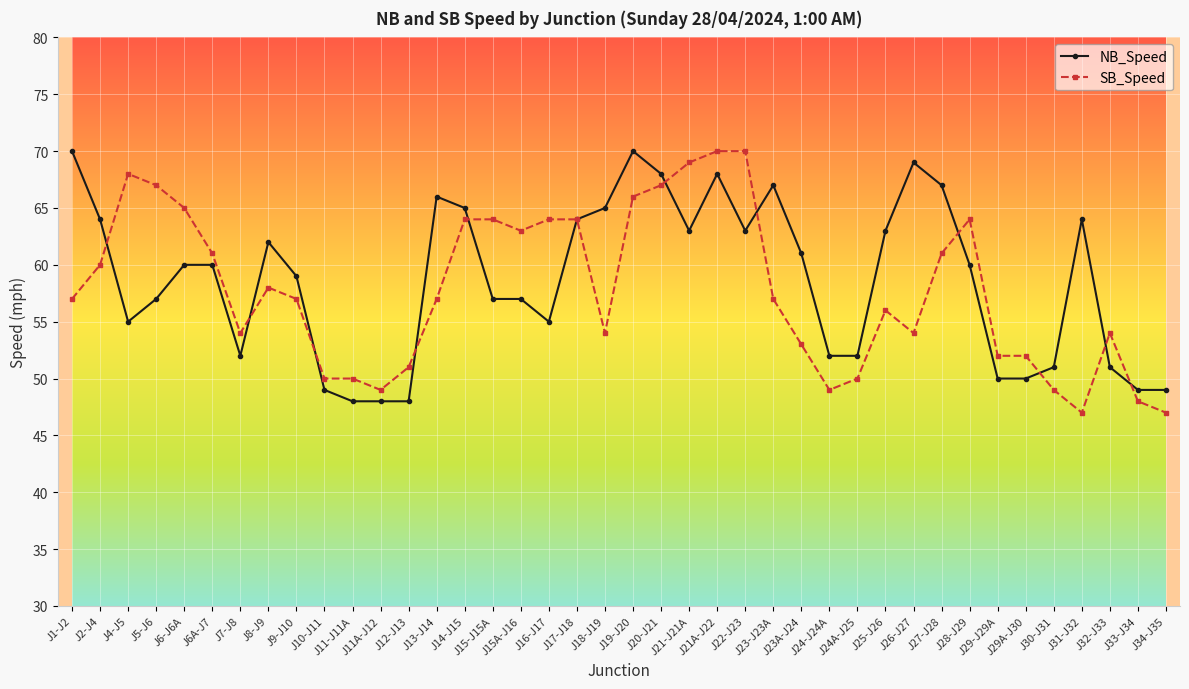

True or false: SB_Speed has more than 2 interior local peaks.

True